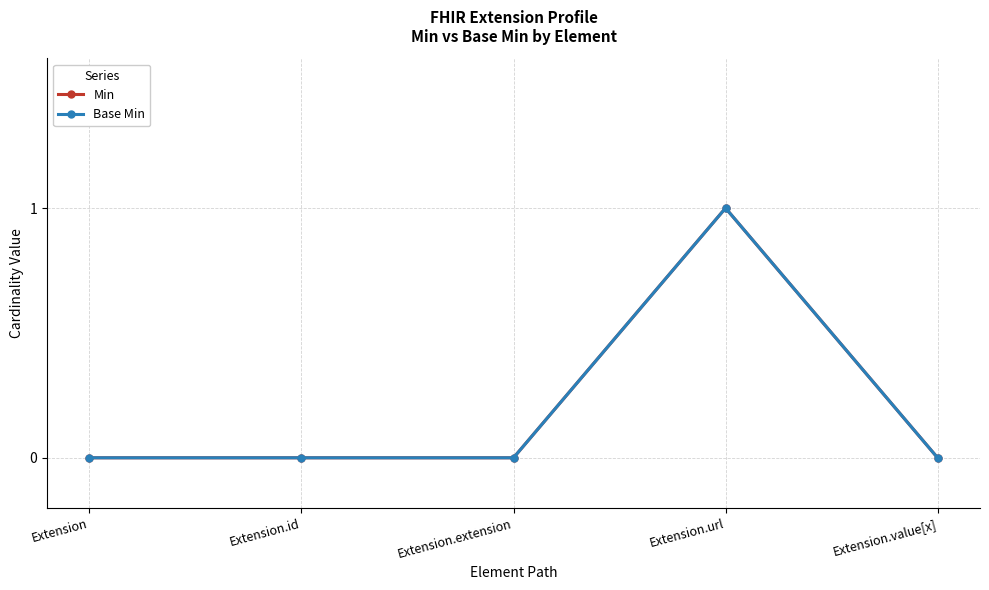

Does the chart have visible grid lines?

Yes